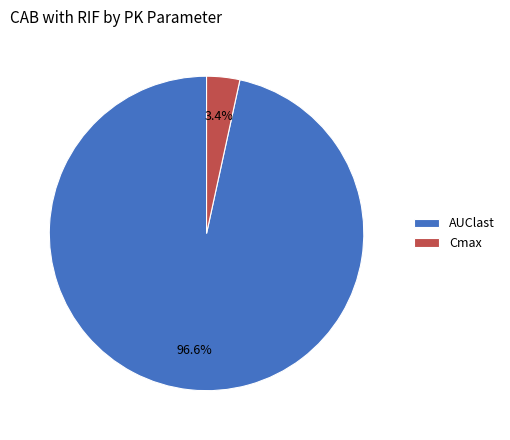

What is the smallest slice in the pie chart?

Cmax